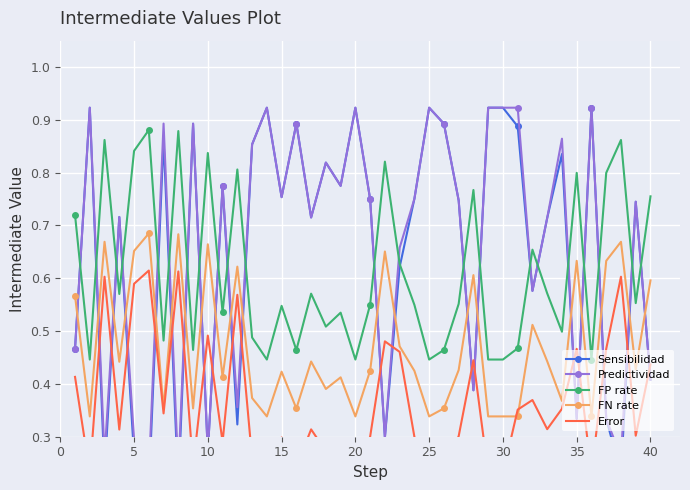

How many interior local peaks does the FP rate series have?

13